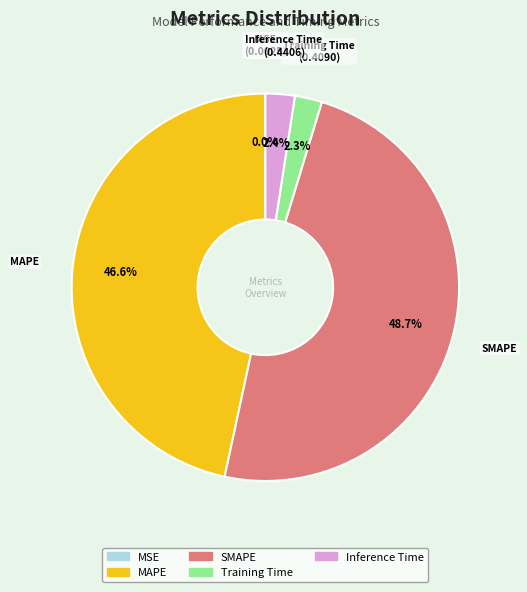

What is the ratio of the value at SMAPE to the value at MAPE?

1.0